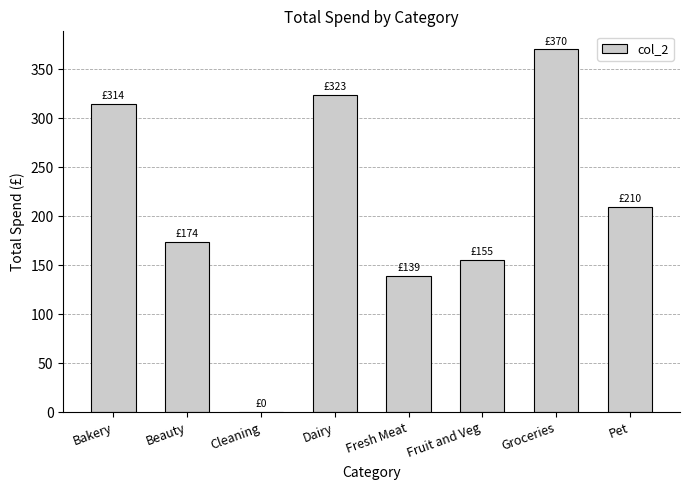

True or false: the data shows 345.6 at Pet.

False